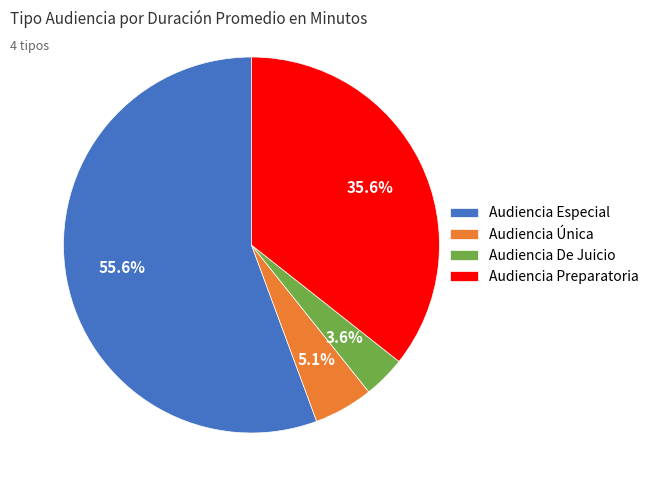

What is the largest slice in the pie chart?

Audiencia Especial